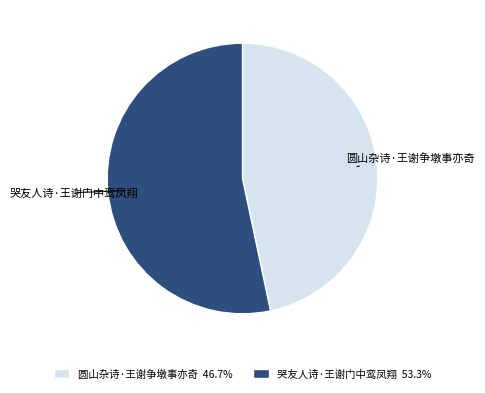

Which category has the smallest portion of the pie?

圆山杂诗·王谢争墩事亦奇